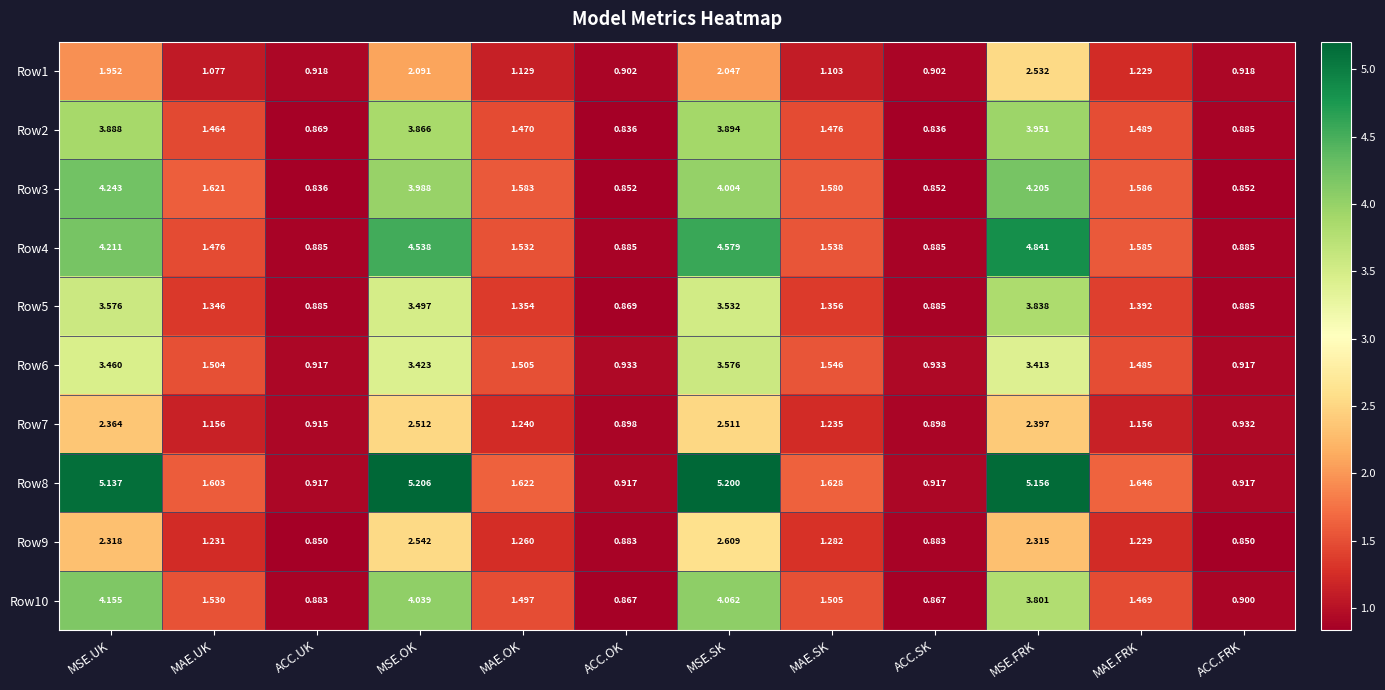

How many series are shown in this chart?

10